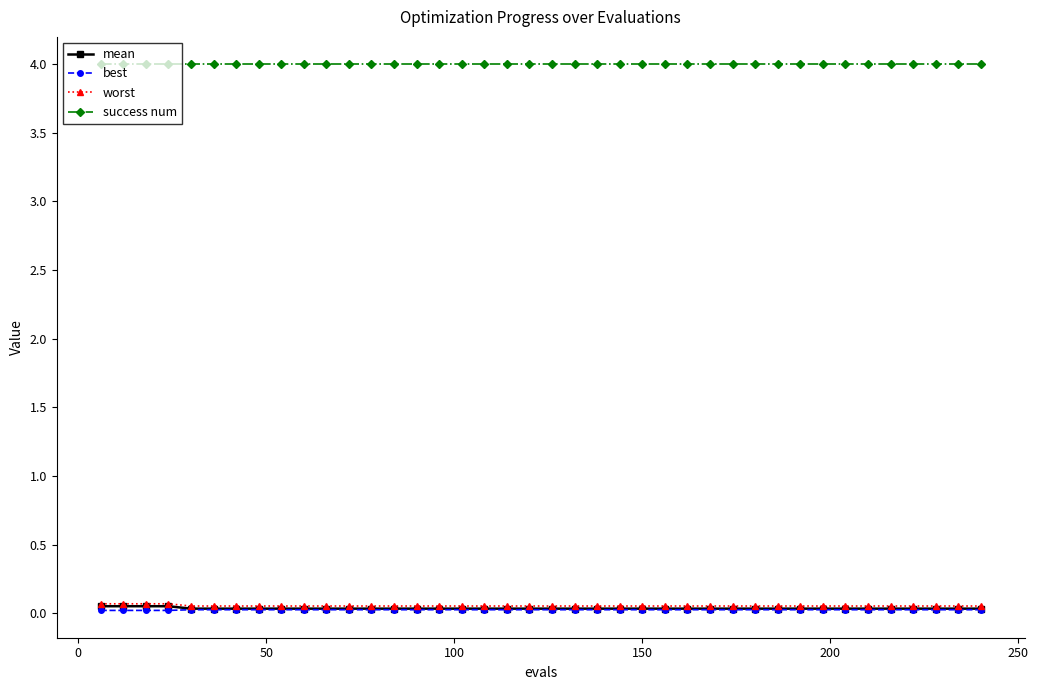

How many categories are shown in the chart?

40